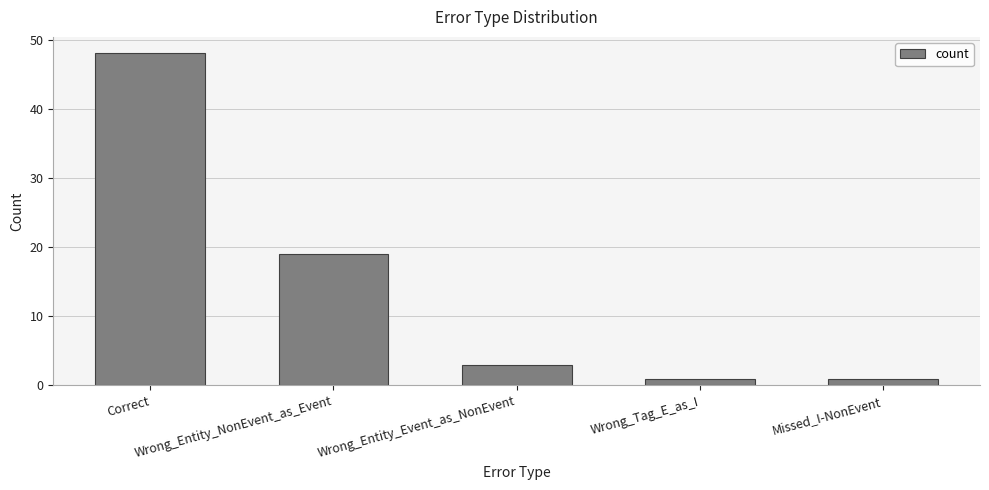

Reading right to left, transcribe all the data shown in this chart.

1	1	3	19	48